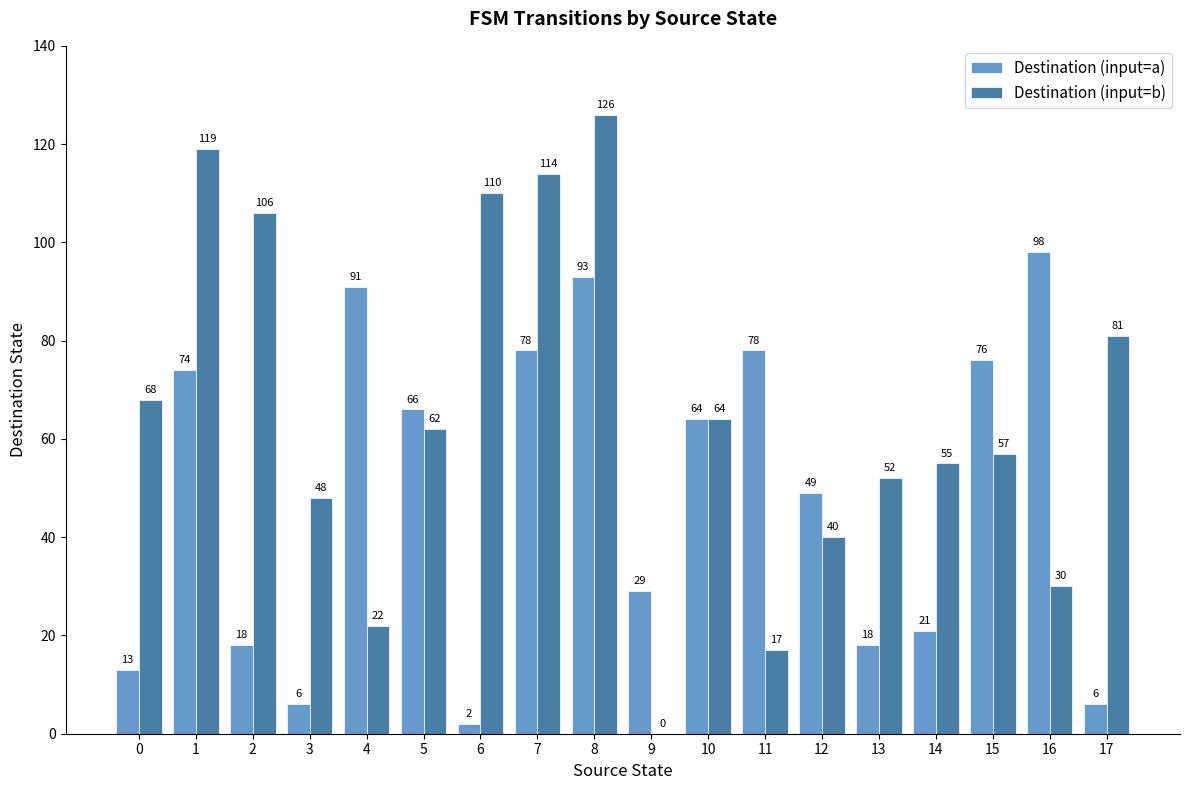

What is the difference between the Destination (input=a) values at 9 and 15?

47